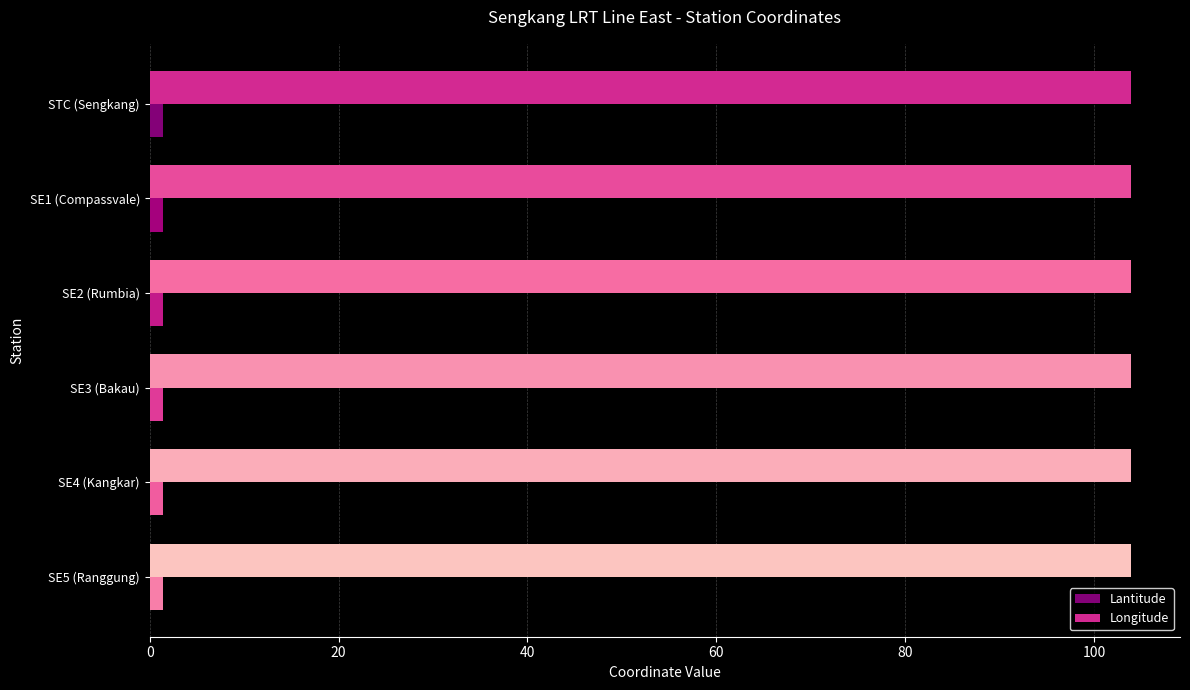

What is the minimum value shown in the chart?

1.4